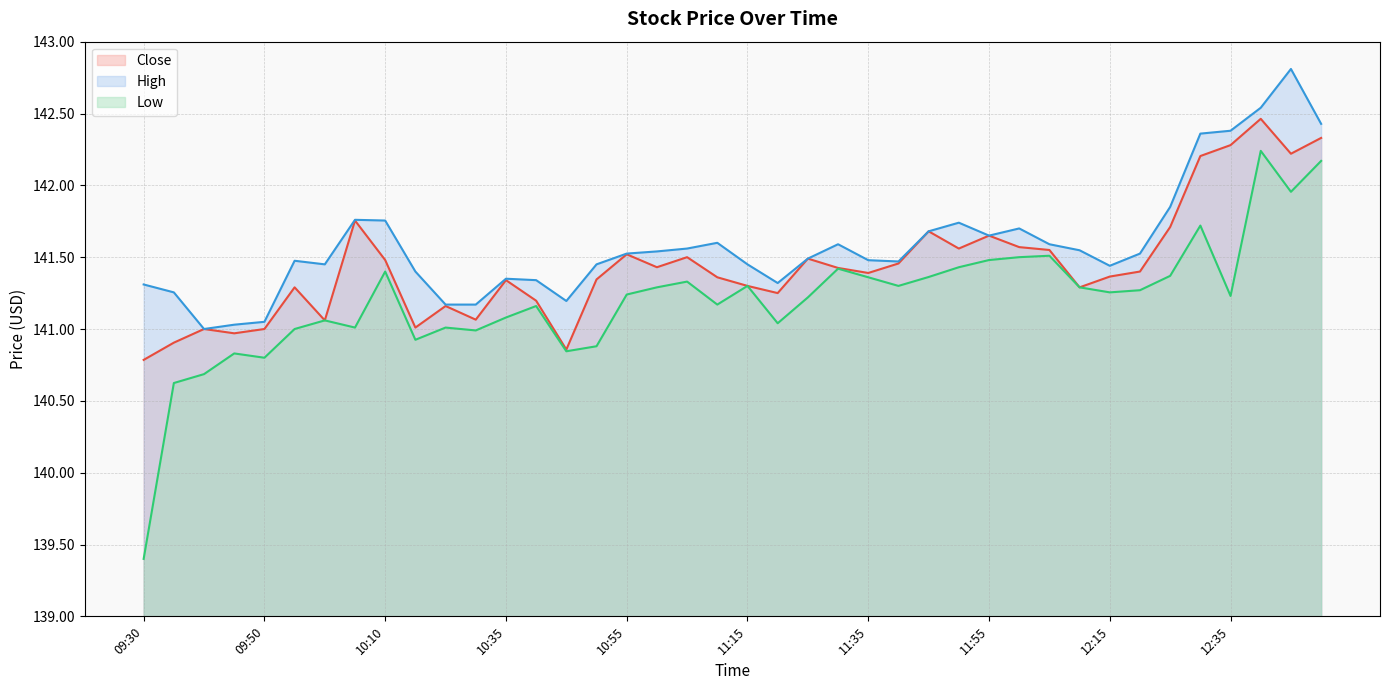

Reading left to right, what are all the values shown in this chart?

Close: 140.8	140.9	141.0	141.0	141.0	141.3	141.1	141.8	141.5	141.0	141.2	141.1	141.3	141.2	140.9	141.3	141.5	141.4	141.5	141.4	141.3	141.2	141.5	141.4	141.4	141.5	141.7	141.6	141.7	141.6	141.6	141.3	141.4	141.4	141.7	142.2	142.3	142.5	142.2	142.3
High: 141.3	141.3	141.0	141.0	141.1	141.5	141.4	141.8	141.8	141.4	141.2	141.2	141.3	141.3	141.2	141.4	141.5	141.5	141.6	141.6	141.4	141.3	141.5	141.6	141.5	141.5	141.7	141.7	141.7	141.7	141.6	141.5	141.4	141.5	141.8	142.4	142.4	142.5	142.8	142.4
Low: 139.4	140.6	140.7	140.8	140.8	141.0	141.1	141.0	141.4	140.9	141.0	141.0	141.1	141.2	140.8	140.9	141.2	141.3	141.3	141.2	141.3	141.0	141.2	141.4	141.4	141.3	141.4	141.4	141.5	141.5	141.5	141.3	141.3	141.3	141.4	141.7	141.2	142.2	142.0	142.2